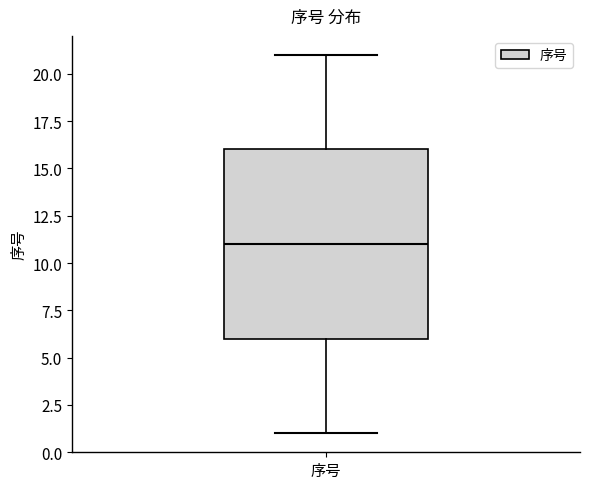

Transcribe this box plot: give where the median line is, the range the box spans, and where the two whiskers end, as read against the y-axis. The values are not printed on the chart, so give them approximately, as read against the axis.

median 11, box 6 to 16, whiskers 1 to 21